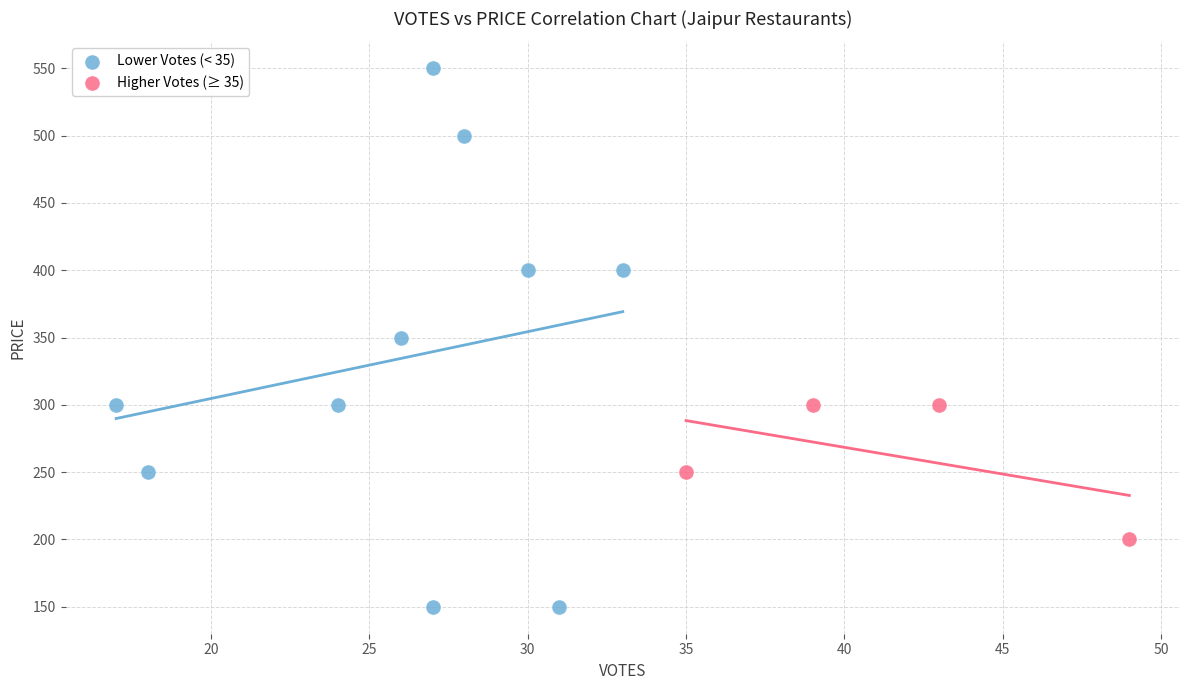

Which series has the largest Y range (max minus min)?

Lower Votes (< 35)